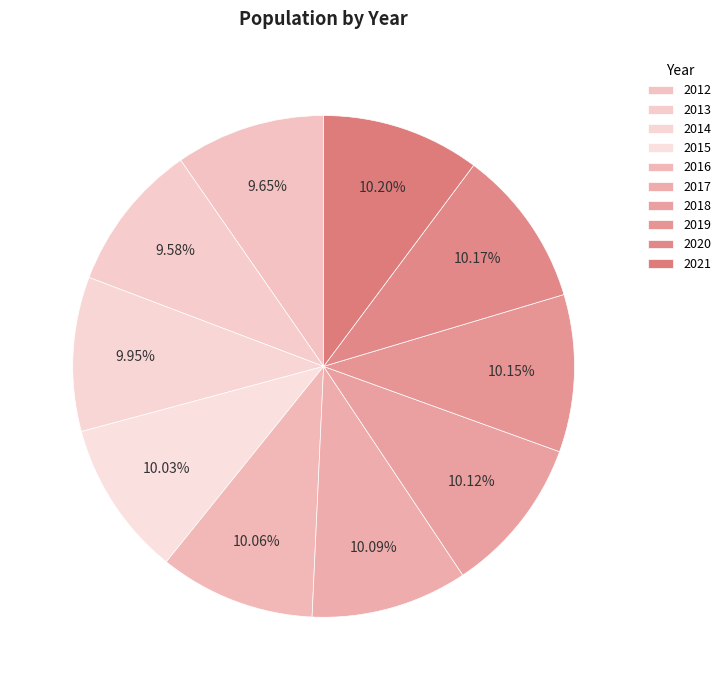

Does any single category account for the majority?

No